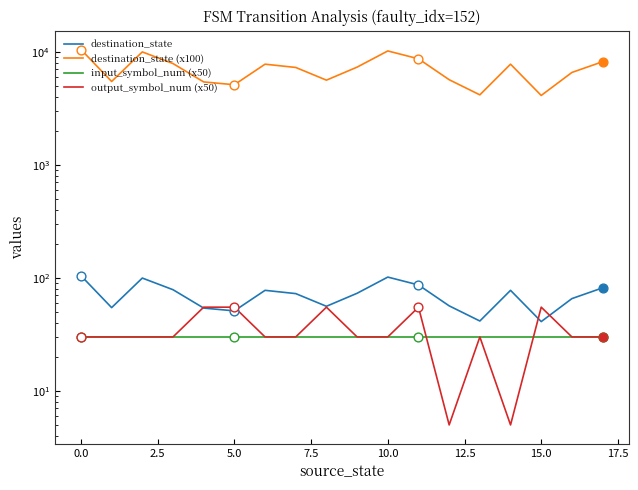

Is the value of output_symbol_num (x50) at 10.0 greater than the value of destination_state (x100) at 0.0?

No